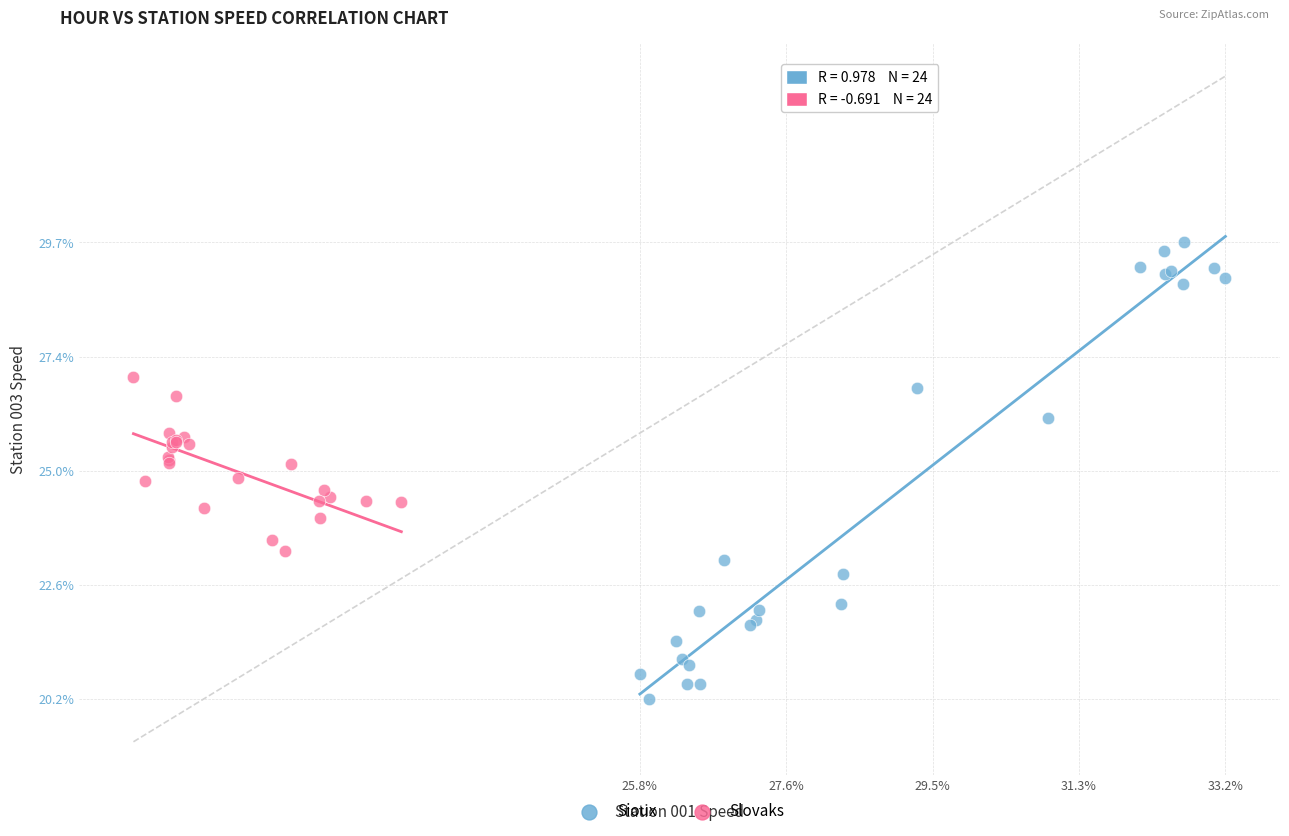

Which series reaches the maximum Y coordinate?

Sioux